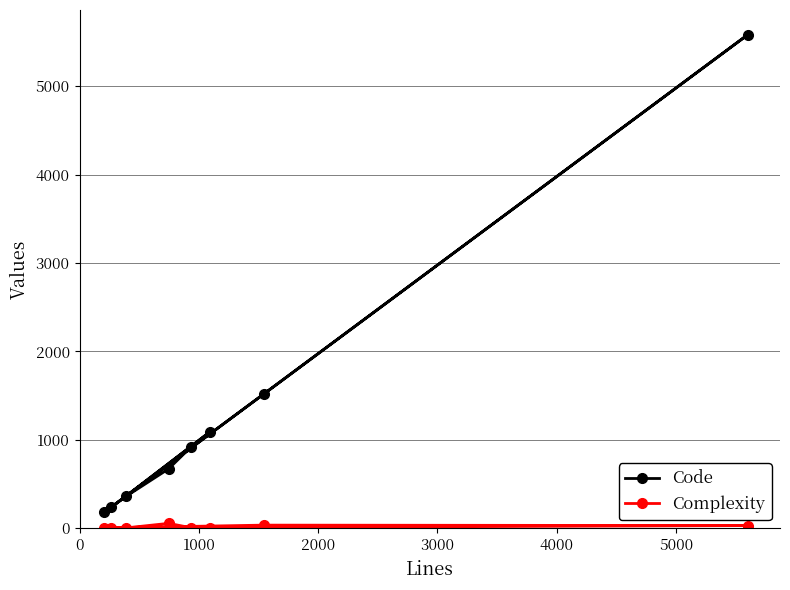

What is the value of the Complexity point at the 8th from the left?

4